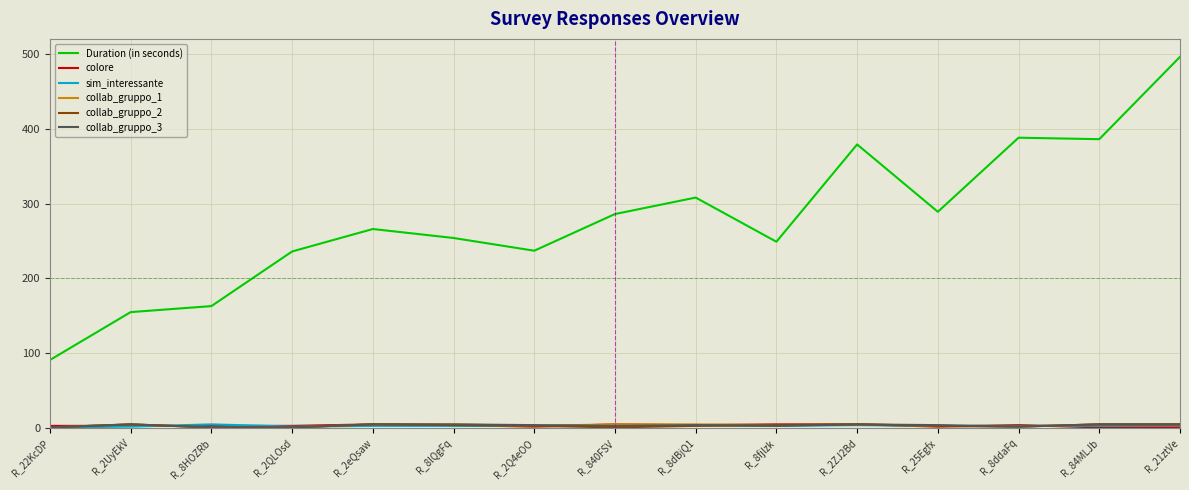

Where is the first local minimum for Duration (in seconds)?

R_2Q4eOO